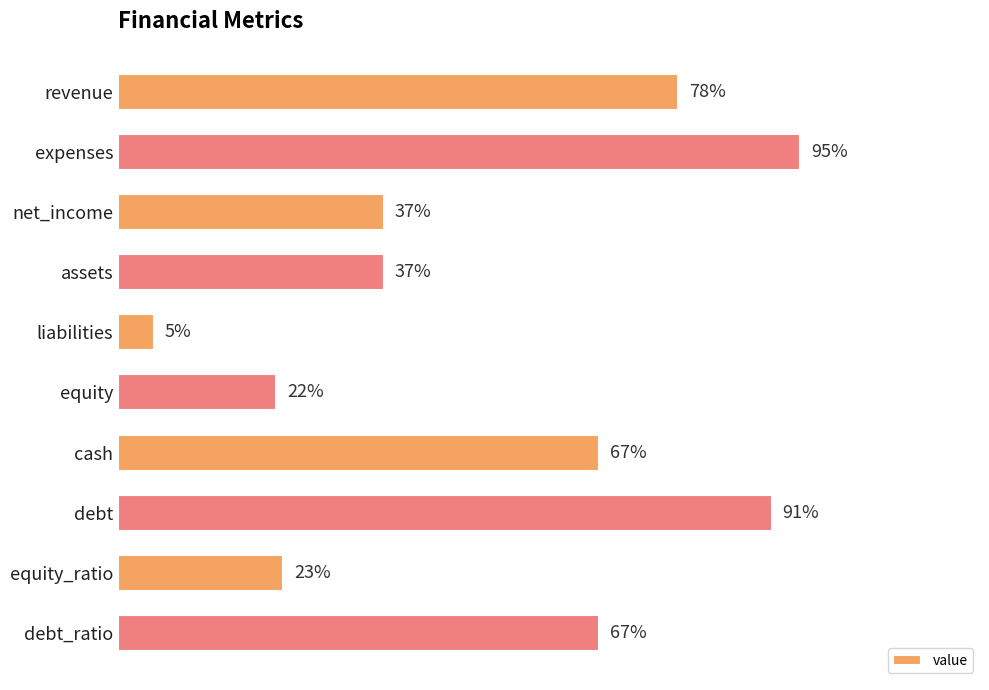

What is the label of the 10th bar from the top?

debt_ratio